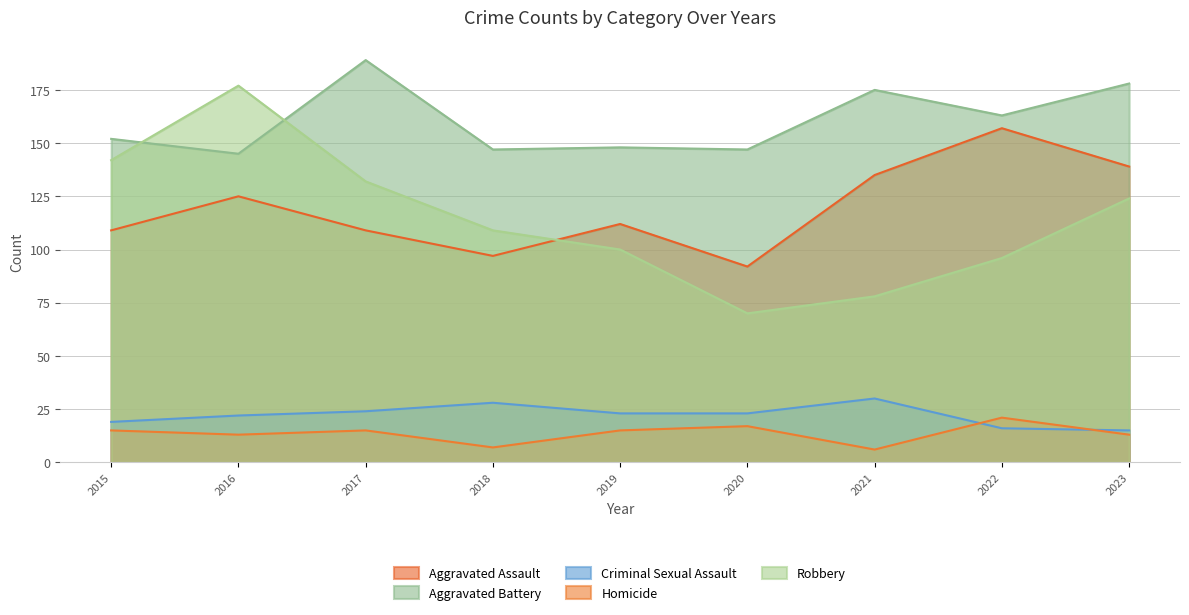

Where is the first local maximum for Robbery?

2016